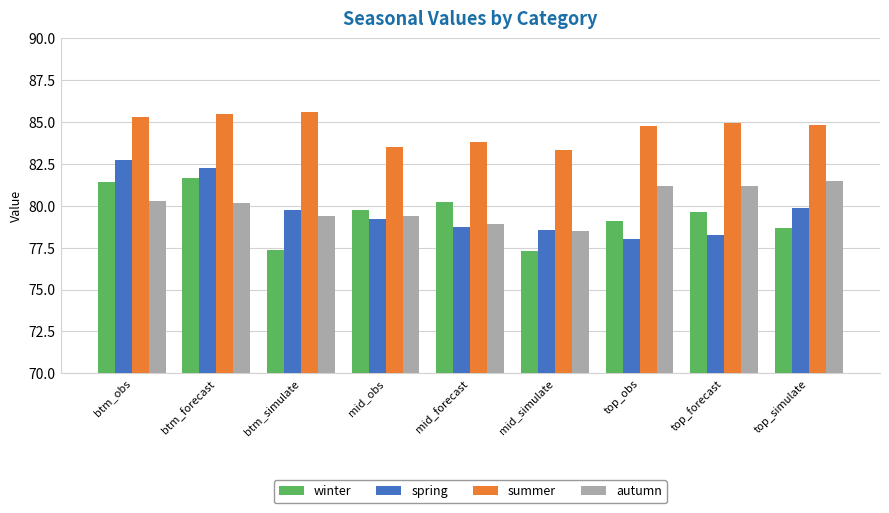

What are all the series names shown in the legend?

winter, spring, summer, autumn